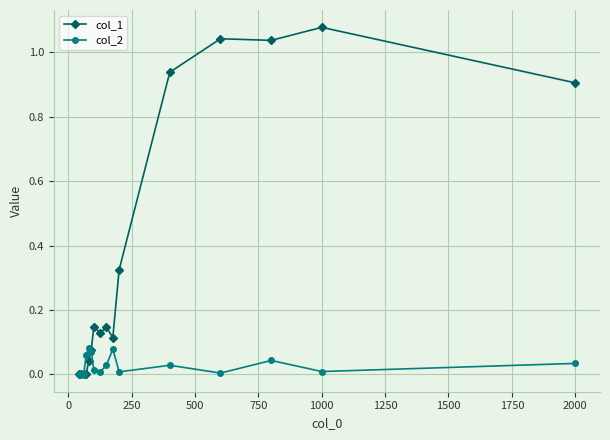

Which series has the widest spread of values?

col_1